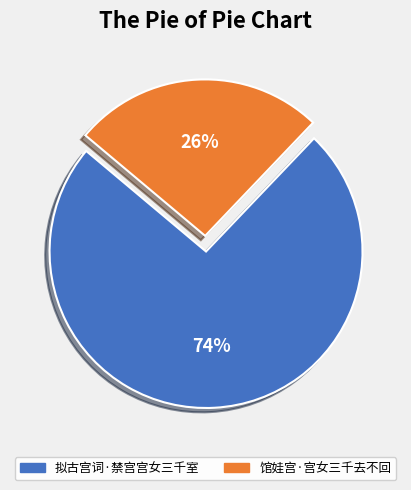

To the nearest percent, what is the combined percentage of 拟古宫词·禁宫宫女三千室 and 馆娃宫·宫女三千去不回?

100%